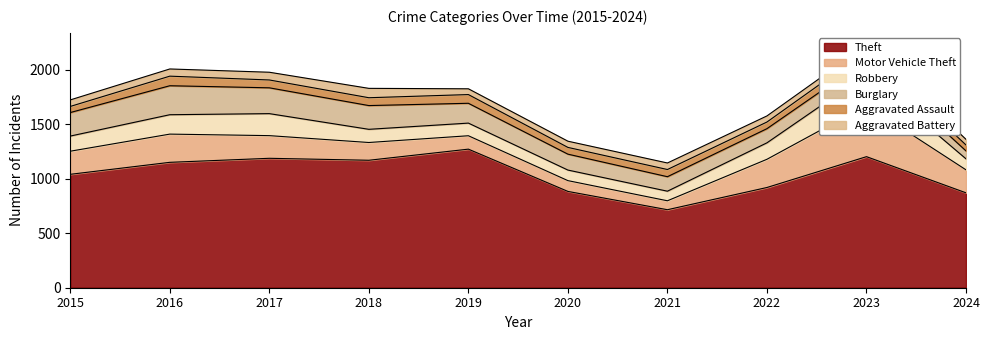

Reading right to left, what are all the values shown in this chart?

Theft: 2024=871	2023=1203	2022=920	2021=716	2020=884	2019=1272	2018=1170	2017=1188	2016=1151	2015=1041
Motor Vehicle Theft: 2024=211	2023=472	2022=259	2021=82	2020=99	2019=123	2018=163	2017=208	2016=259	2015=212
Robbery: 2024=101	2023=284	2022=151	2021=88	2020=97	2019=116	2018=121	2017=202	2016=178	2015=139
Burglary: 2024=73	2023=134	2022=130	2021=133	2020=146	2019=182	2018=218	2017=237	2016=266	2015=216
Aggravated Assault: 2024=54	2023=79	2022=61	2021=66	2020=62	2019=80	2018=72	2017=72	2016=88	2015=56
Aggravated Battery: 2024=52	2023=56	2022=56	2021=60	2020=57	2019=53	2018=86	2017=71	2016=66	2015=60